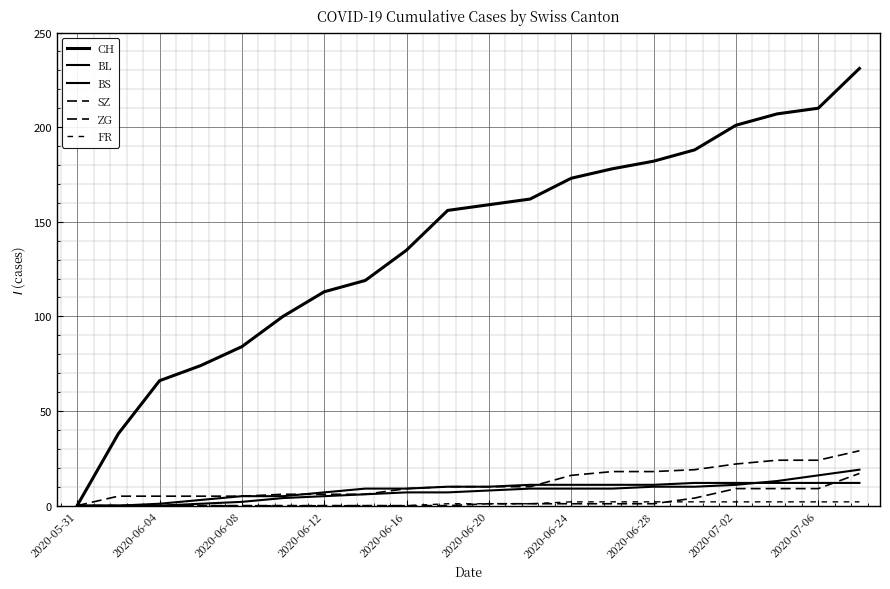

How many series are shown in this chart?

6